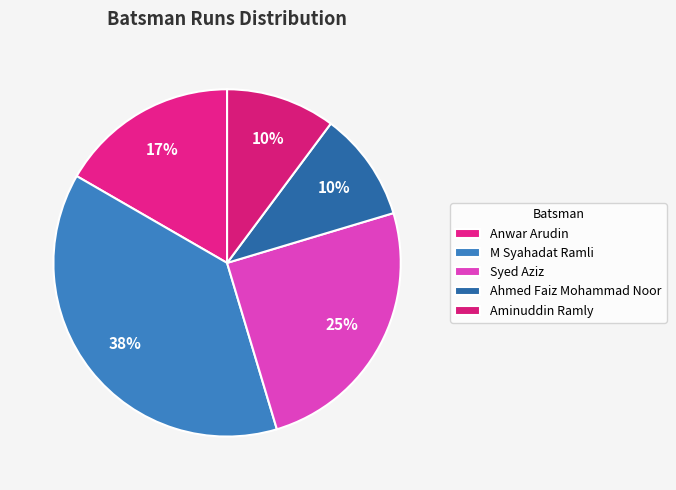

What percentage is the M Syahadat Ramli slice, to the nearest percent?

38%